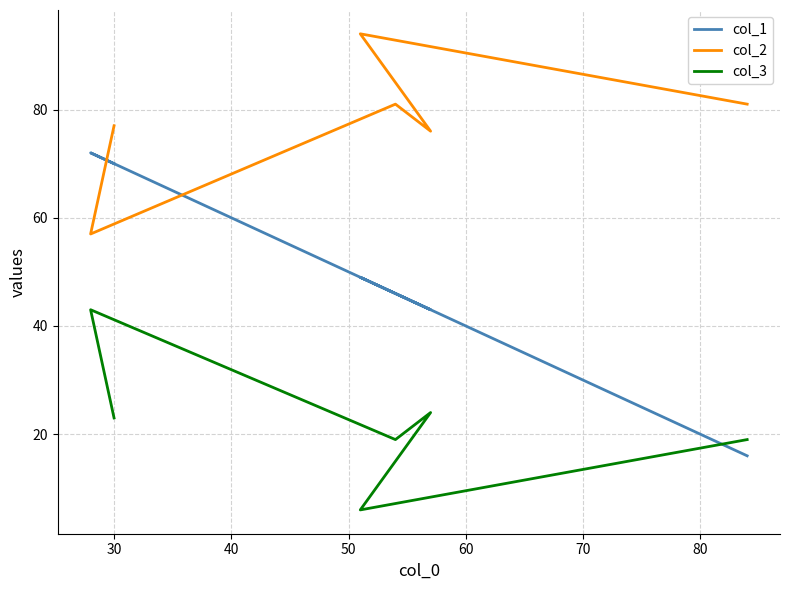

Is it true that col_3 equals 7 at 50?

False